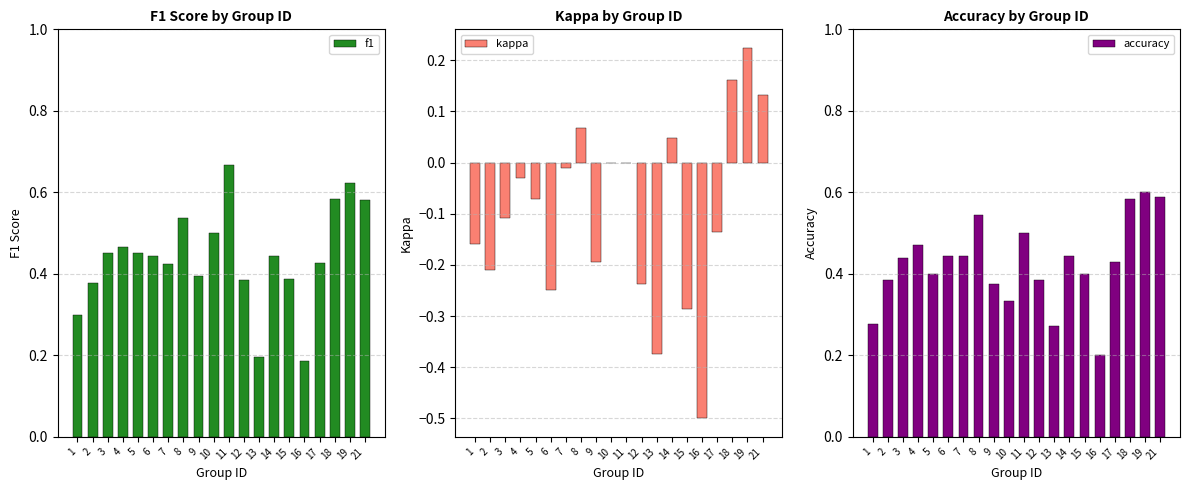

What is the average value of the accuracy series?

0.4